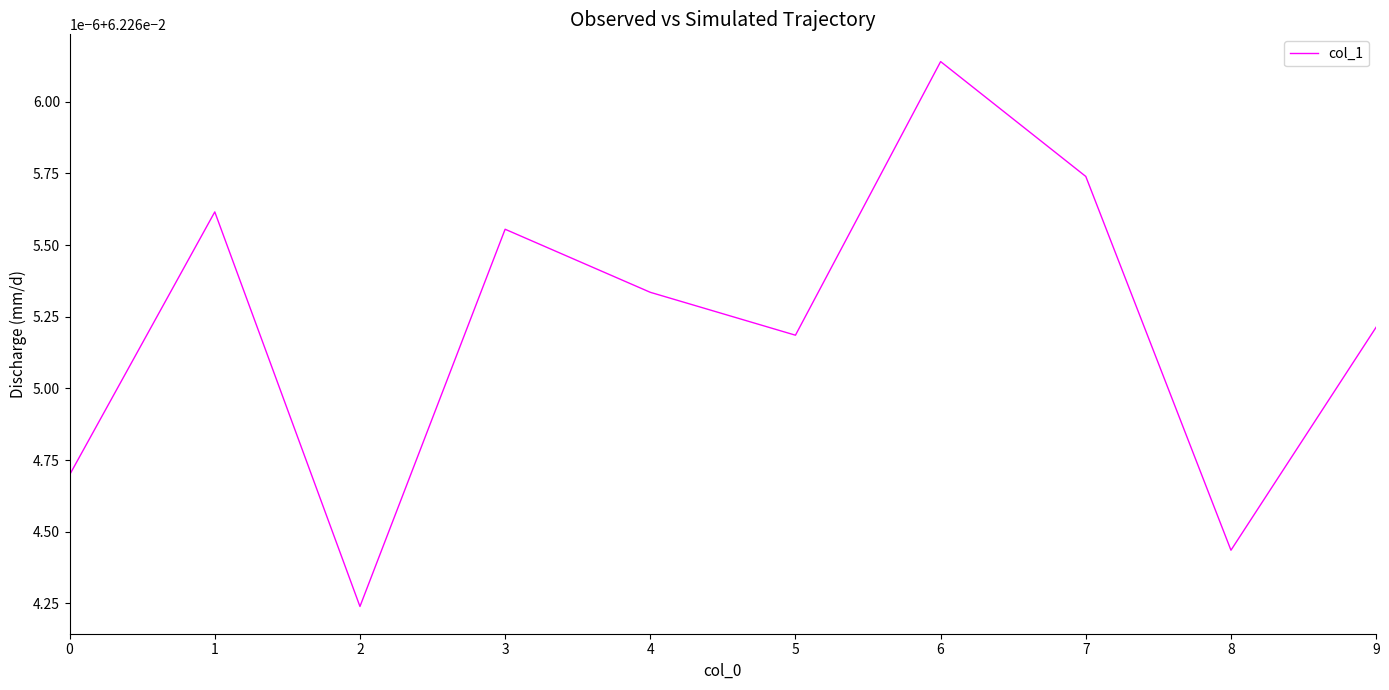

How many points are higher than both their immediate neighbors (excluding endpoints)?

3